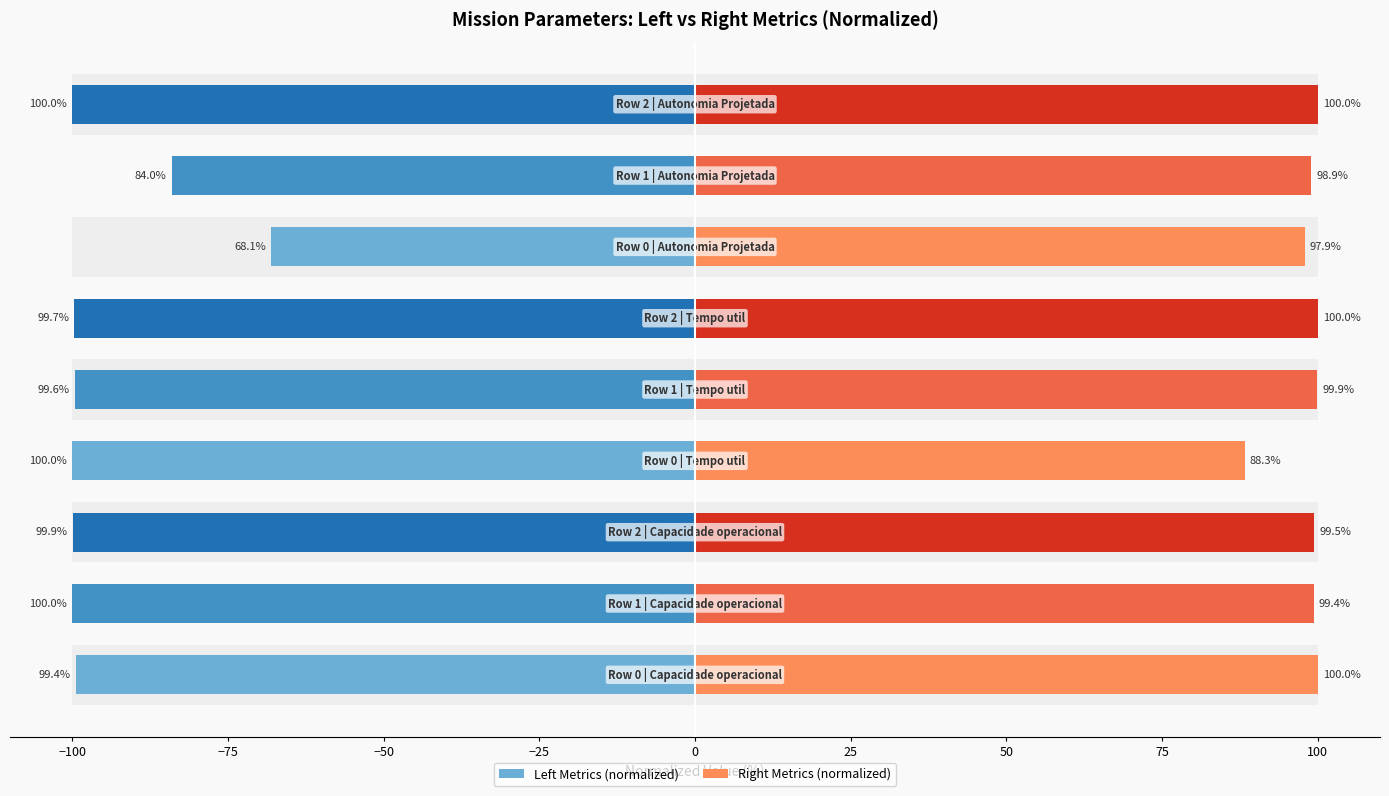

The Left Metrics (normalized) series shows -166.2 at −125. True or false?

False